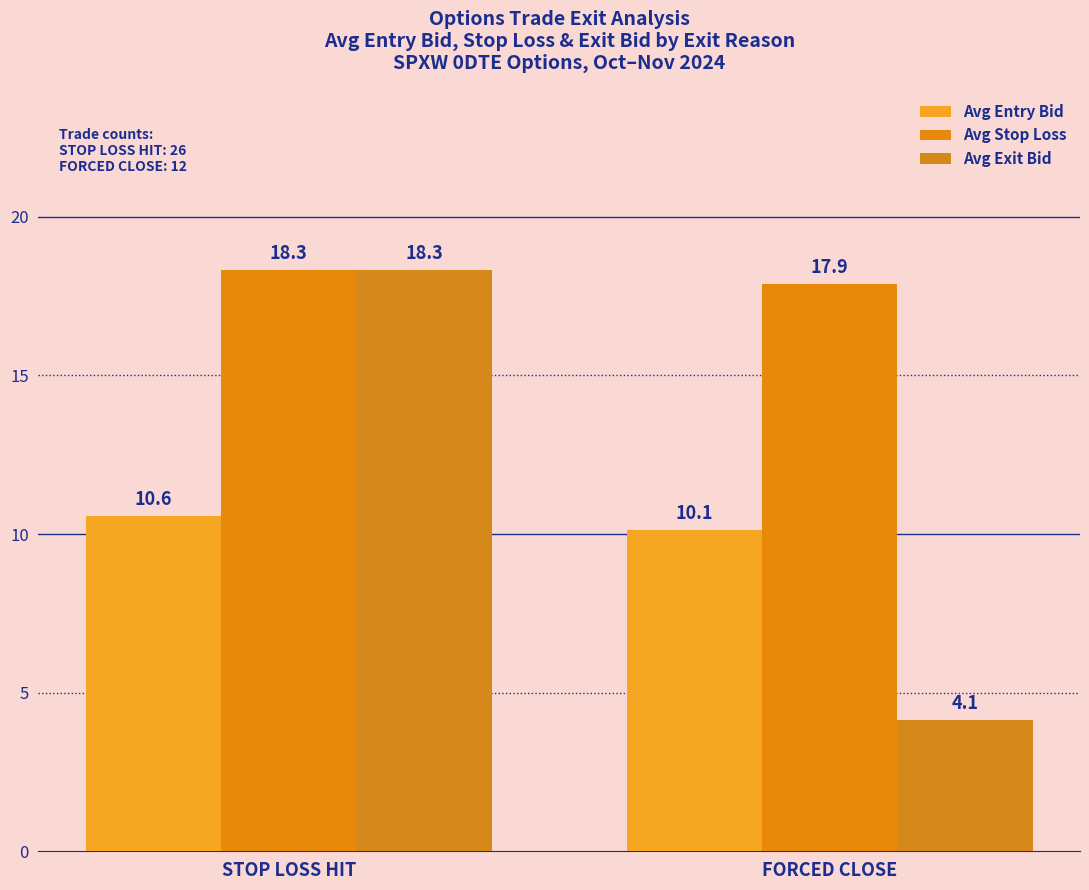

What is the difference between the Avg Exit Bid values at FORCED CLOSE and STOP LOSS HIT?

14.2